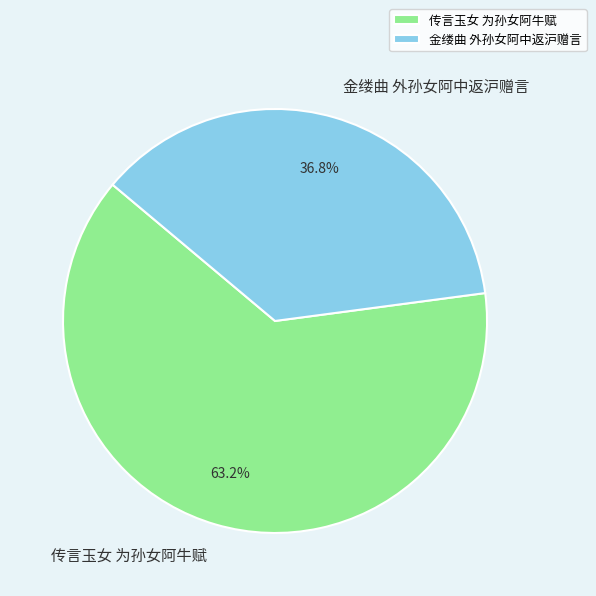

To the nearest percent, what portion does 金缕曲 外孙女阿中返沪赠言 represent?

37%